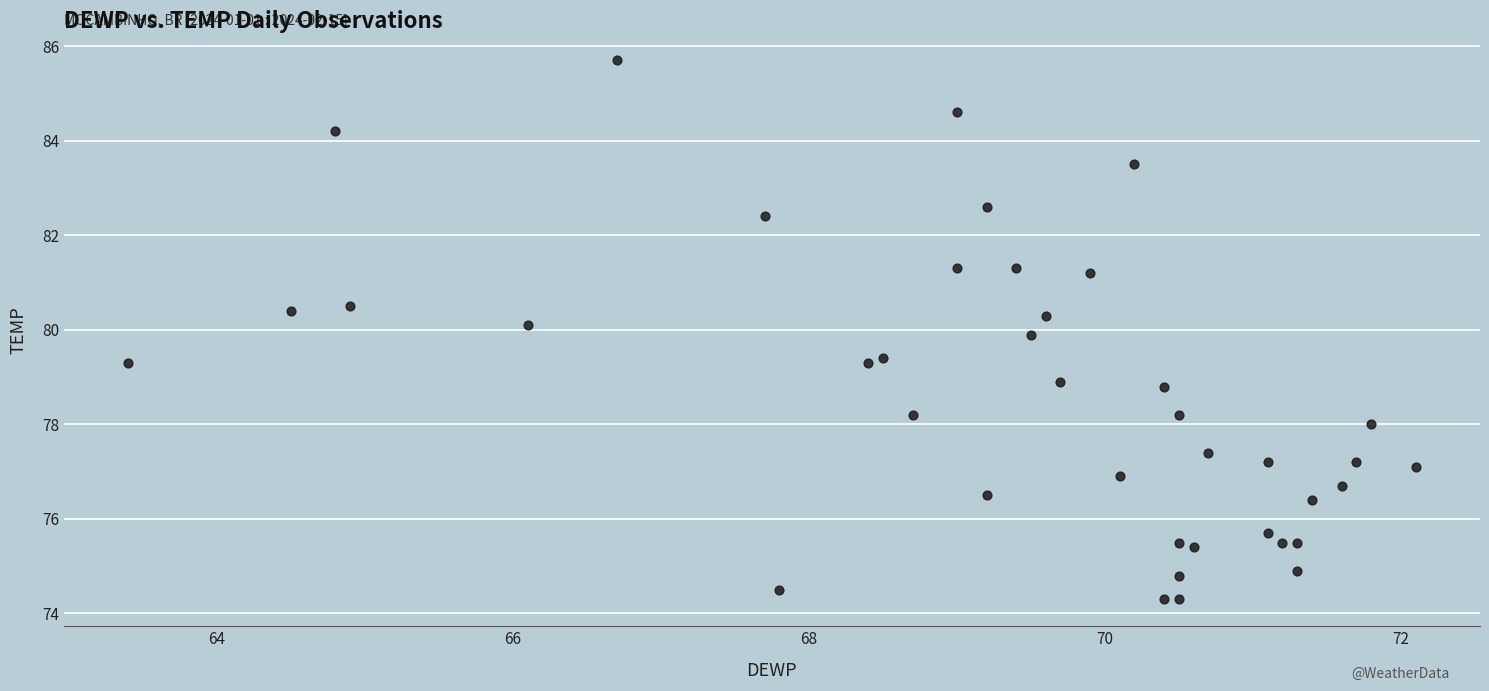

What is the range of X values (max minus min)?

8.7